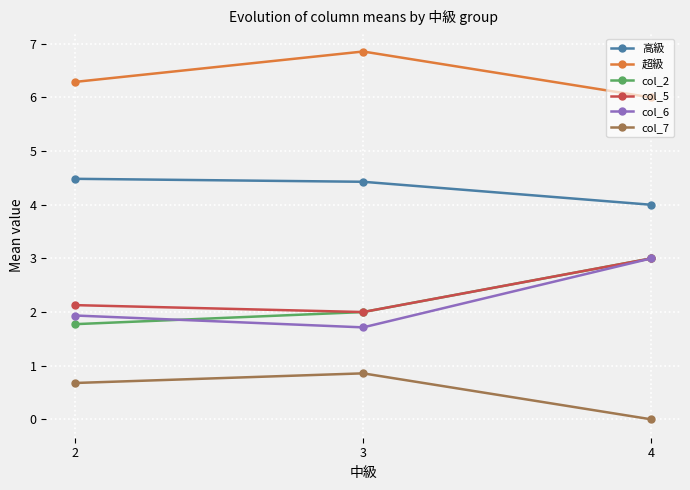

Does the chart have visible grid lines?

Yes